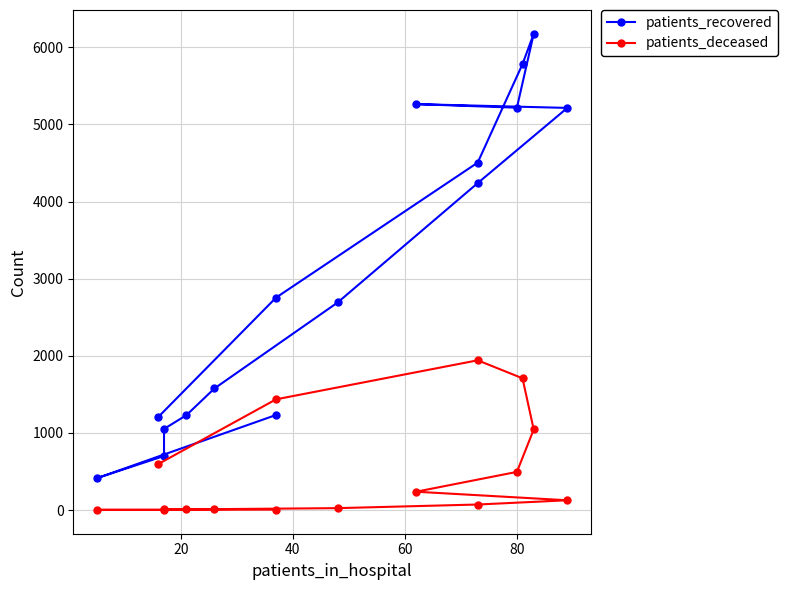

True or false: patients_recovered and patients_deceased intersect in this chart.

False